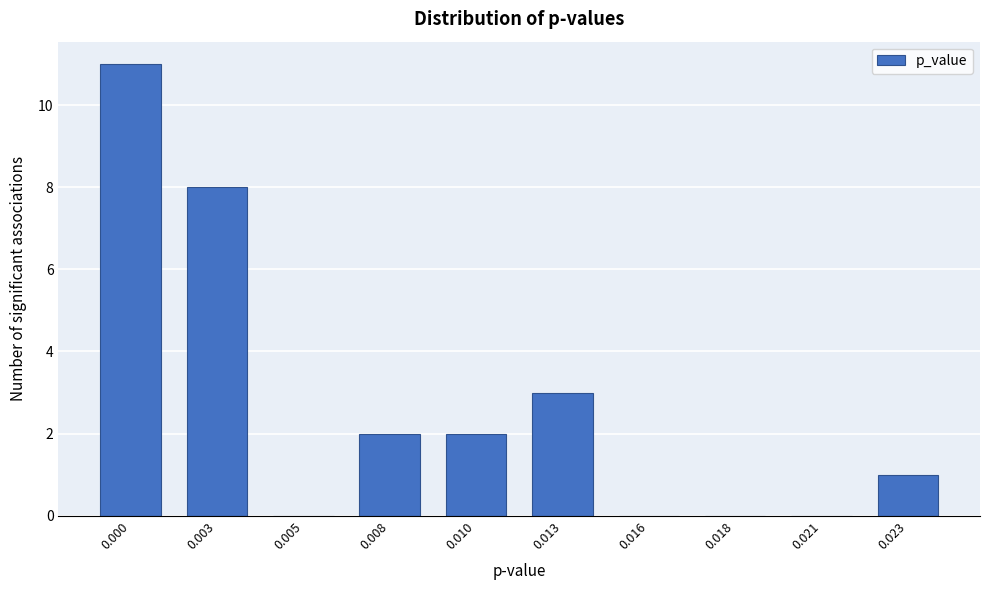

Reading right to left, extract all data points from this chart.

0.023=1	0.021=0	0.018=0	0.016=0	0.013=3	0.010=2	0.008=2	0.005=0	0.003=8	0.000=11